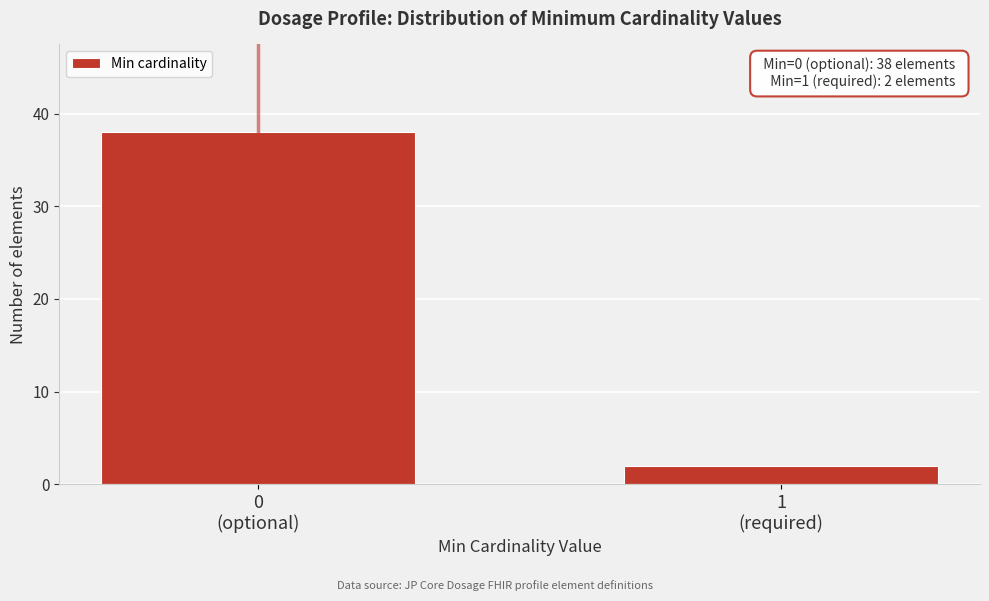

Reading right to left, what are all the values shown in this chart?

2	38